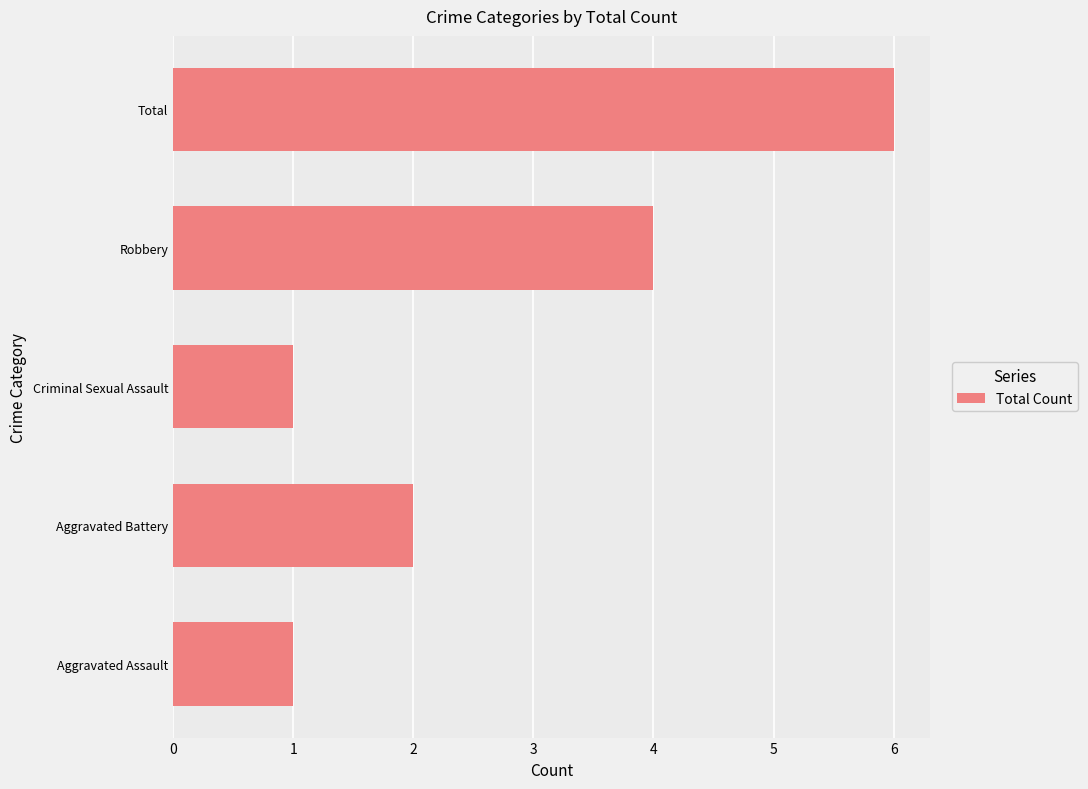

What is the difference between the values at Total and Aggravated Assault?

5